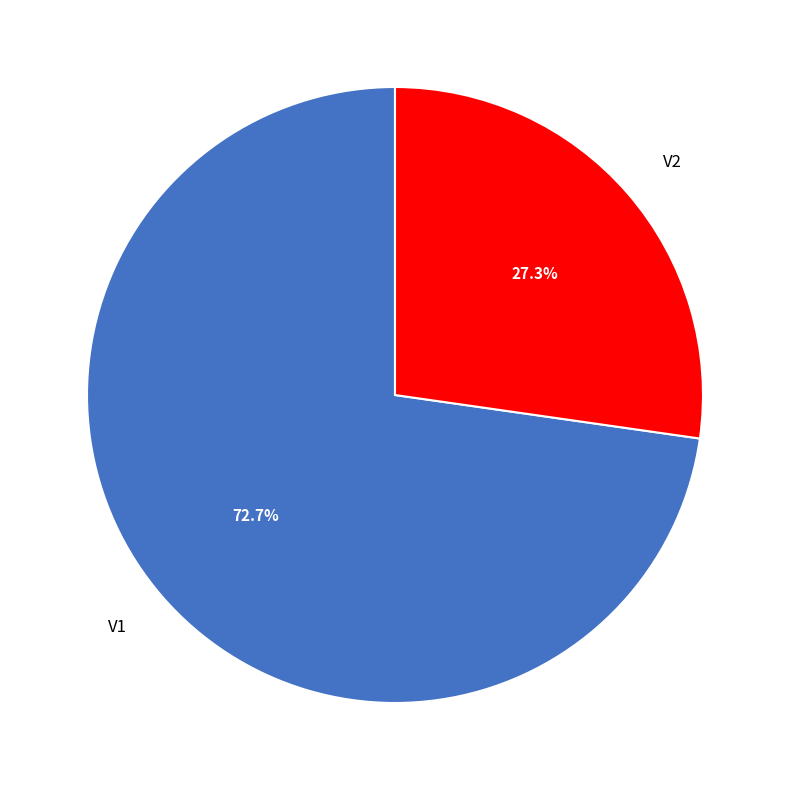

Is there a majority slice in this chart?

Yes